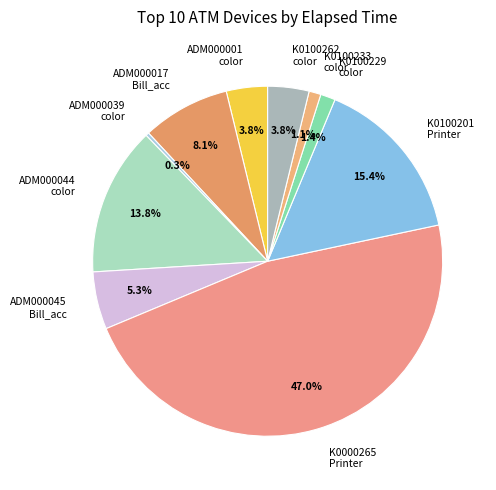

Is there any slice that represents more than half of the pie?

No